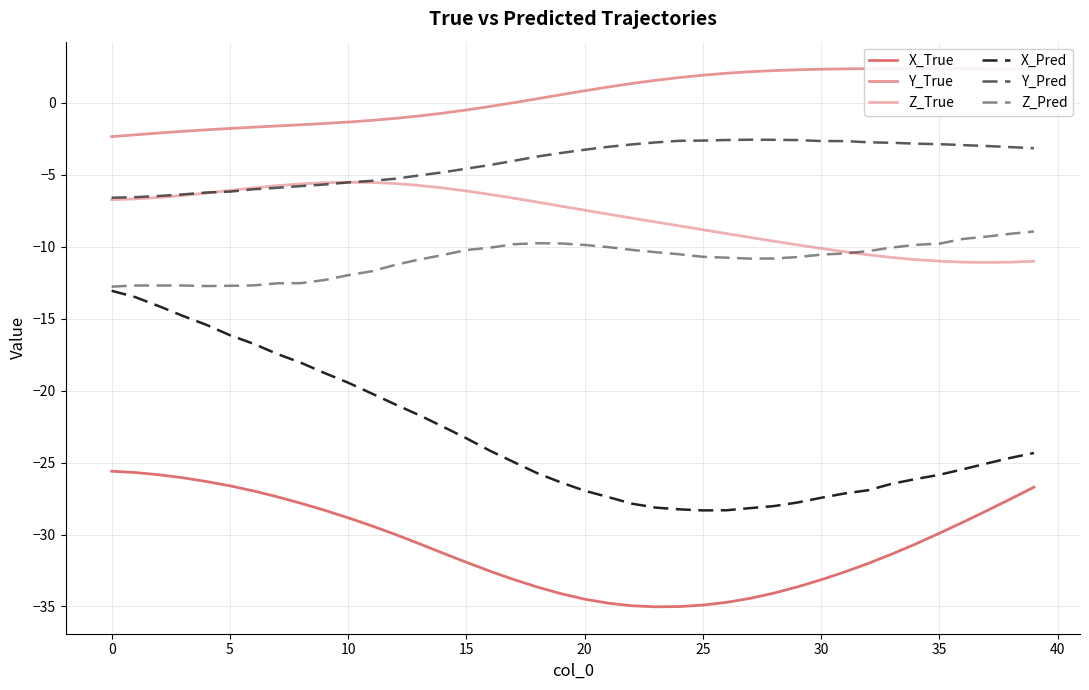

The Z_True series shows -8.8 at 25. True or false?

True